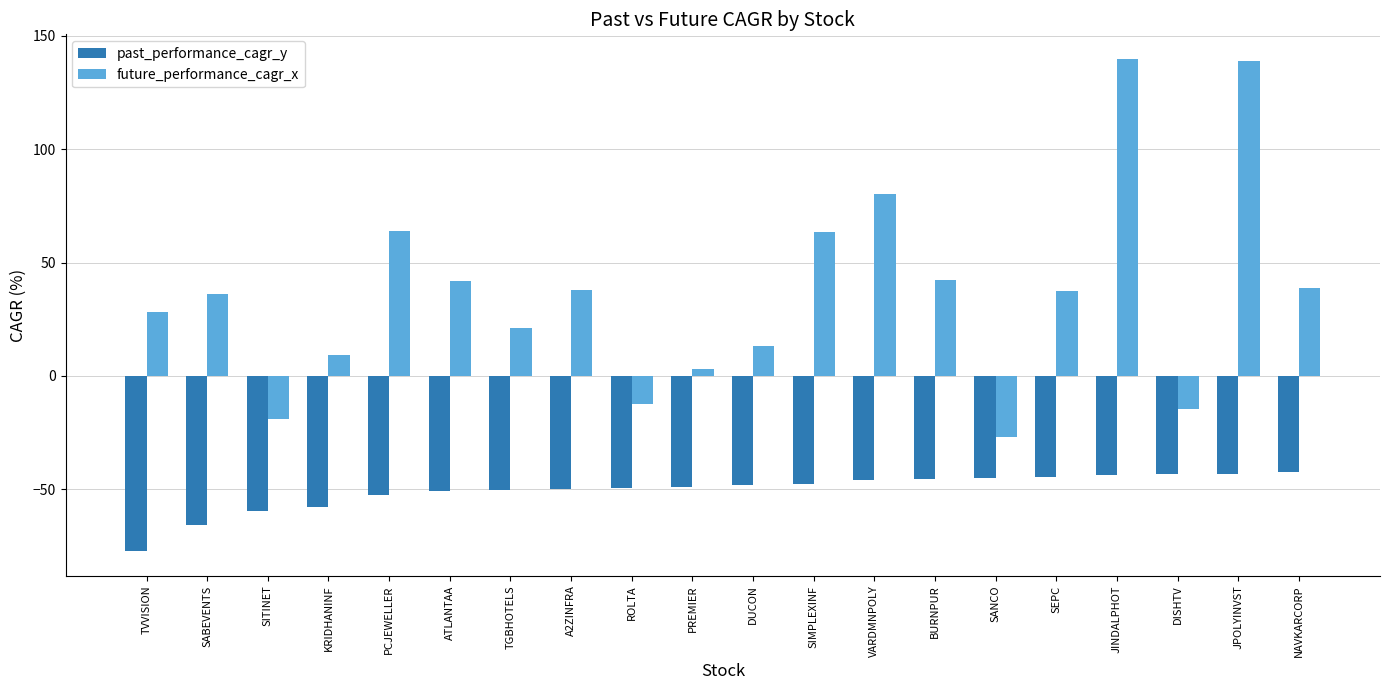

Read the future_performance_cagr_x value at SITINET.

-19.1